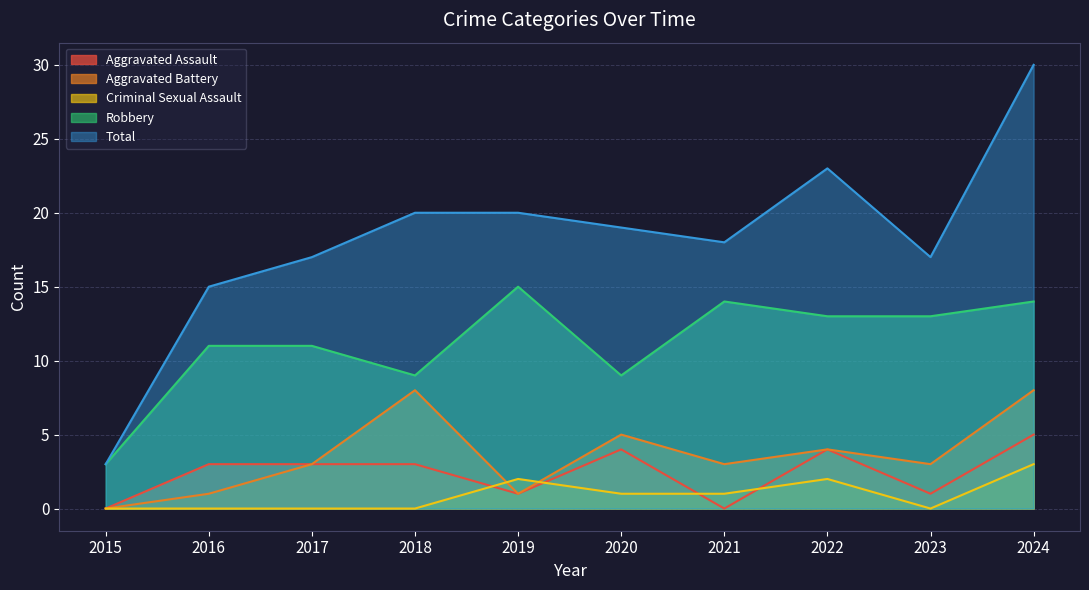

What is the approximate value of Robbery at 2017?

11